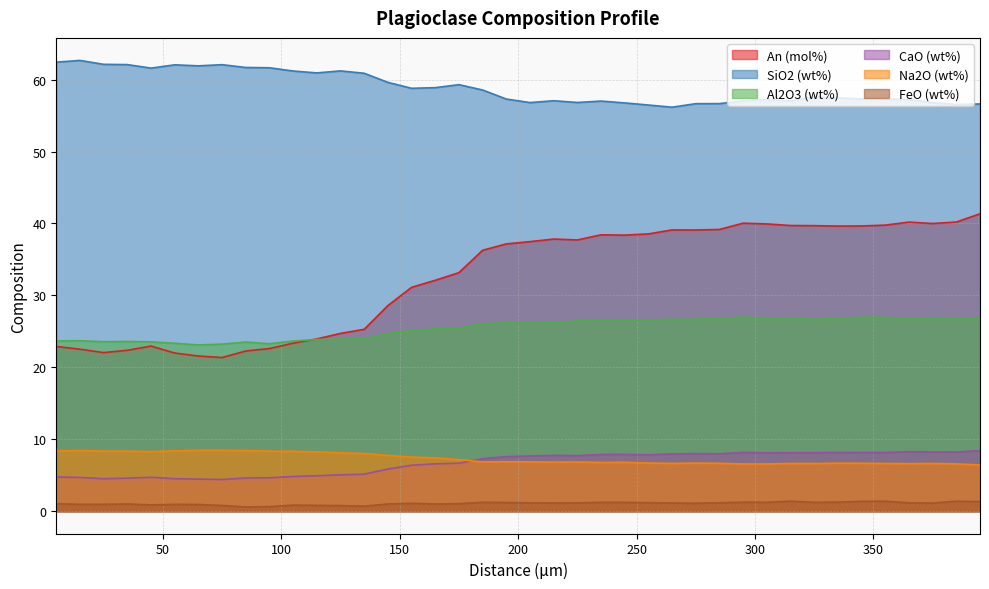

Which series has the largest total across all categories?

SiO2 (wt%)